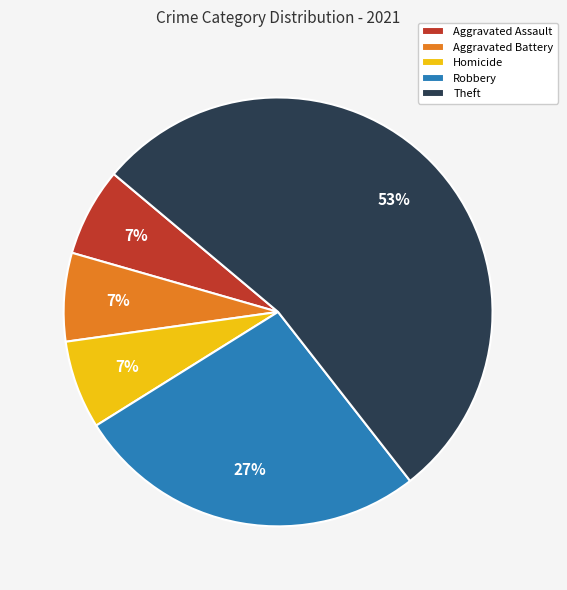

What percentage is the Homicide slice, to the nearest percent?

7%